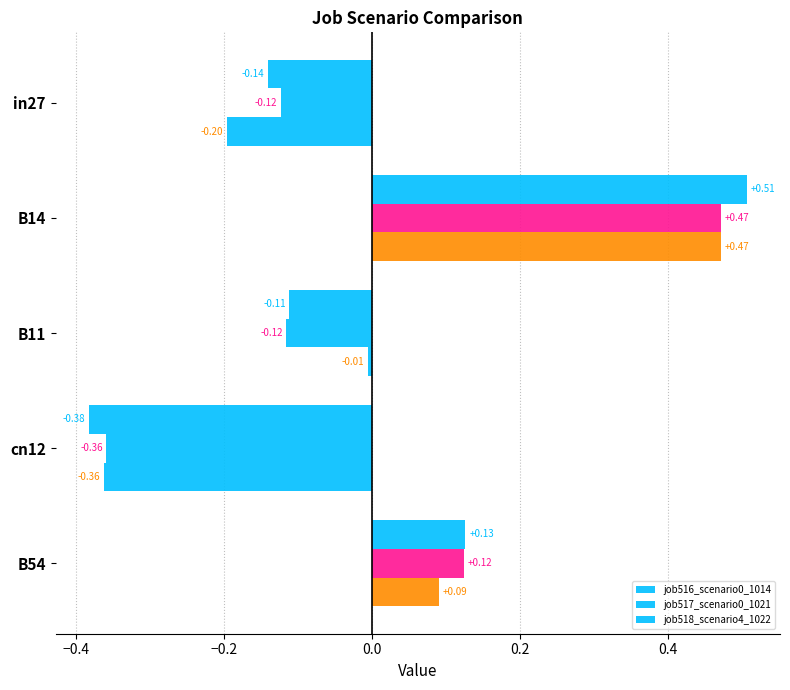

How many data points in job517_scenario0_1021 are less than 0?

3